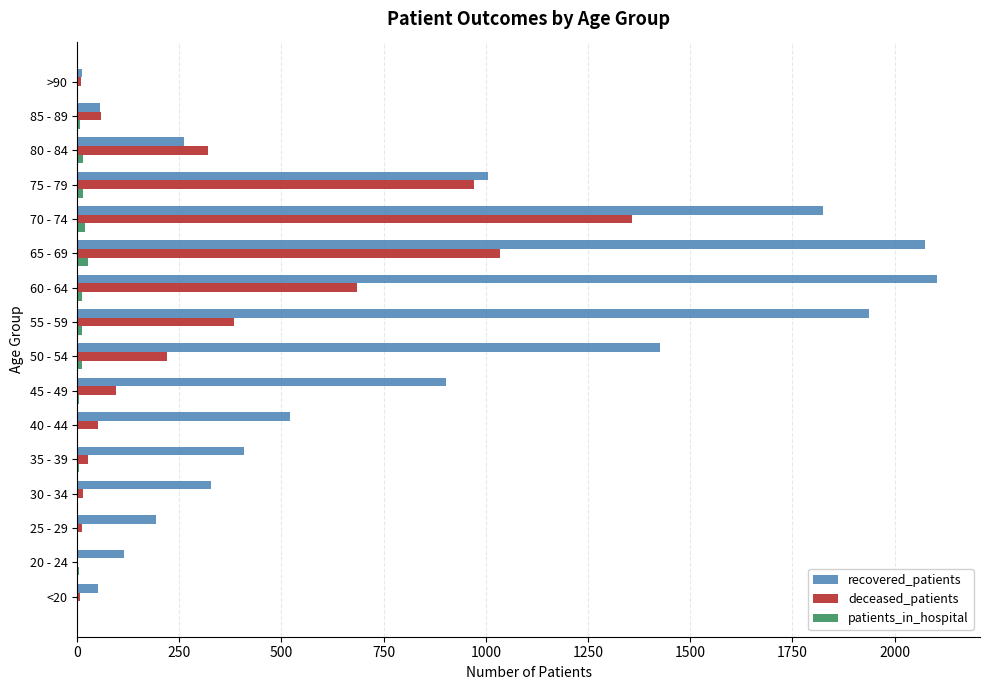

Count the number of categories in the chart.

16